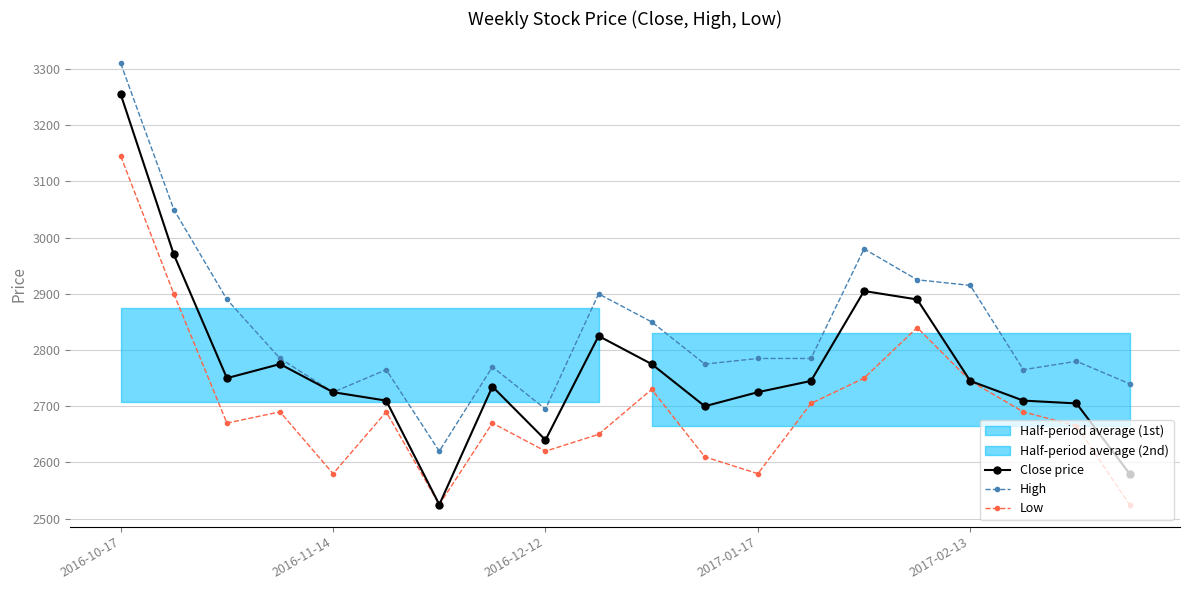

True or false: Low has a value of 2670 at 7.

True